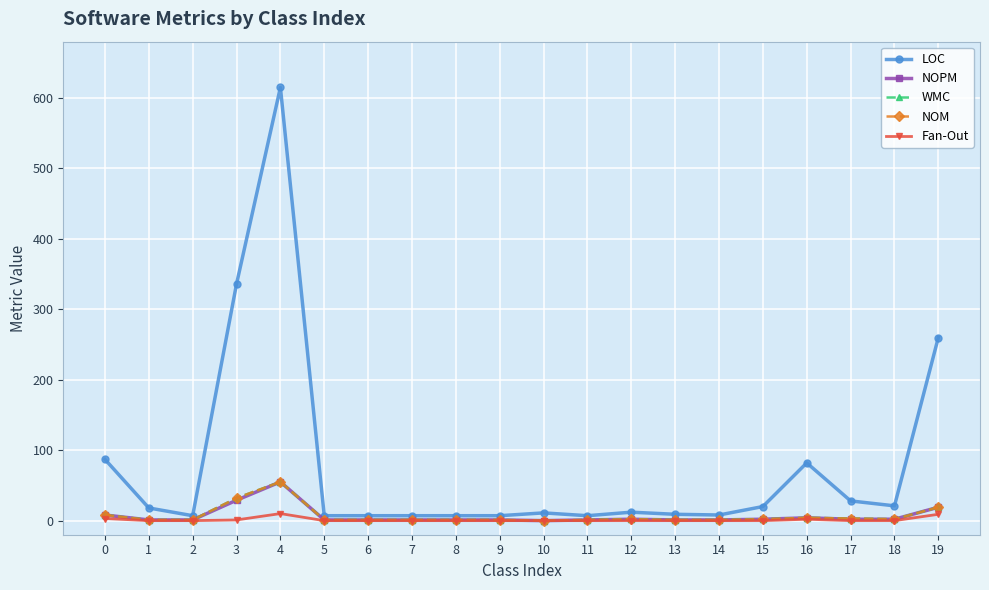

What is the average value of the Fan-Out series?

1